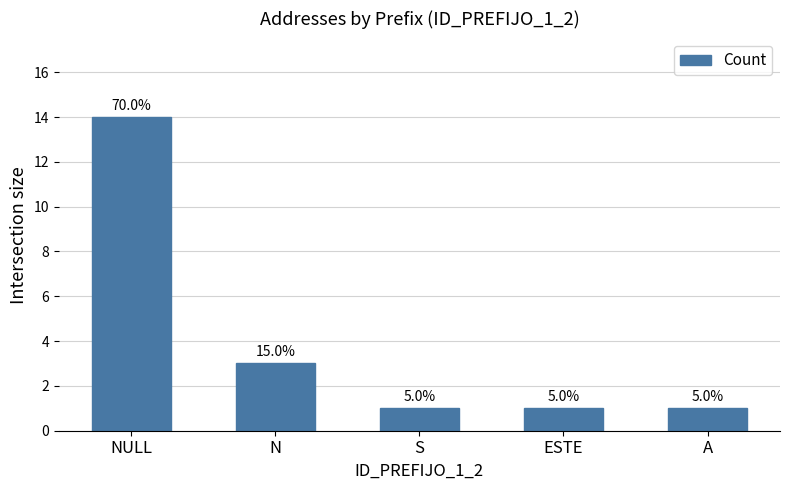

What is the change in value from NULL to ESTE?

-13